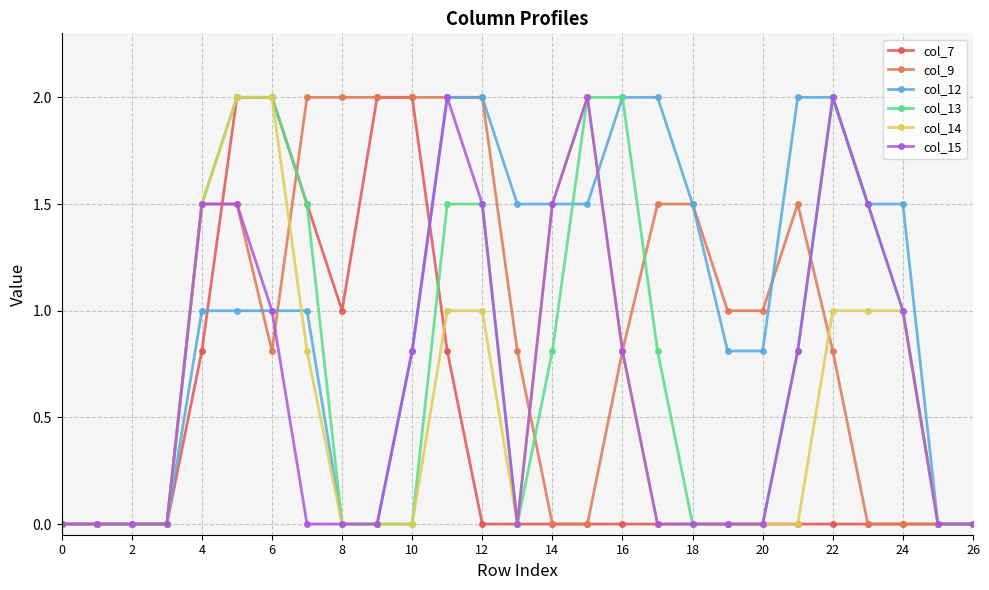

How many lines are shown in the chart?

6